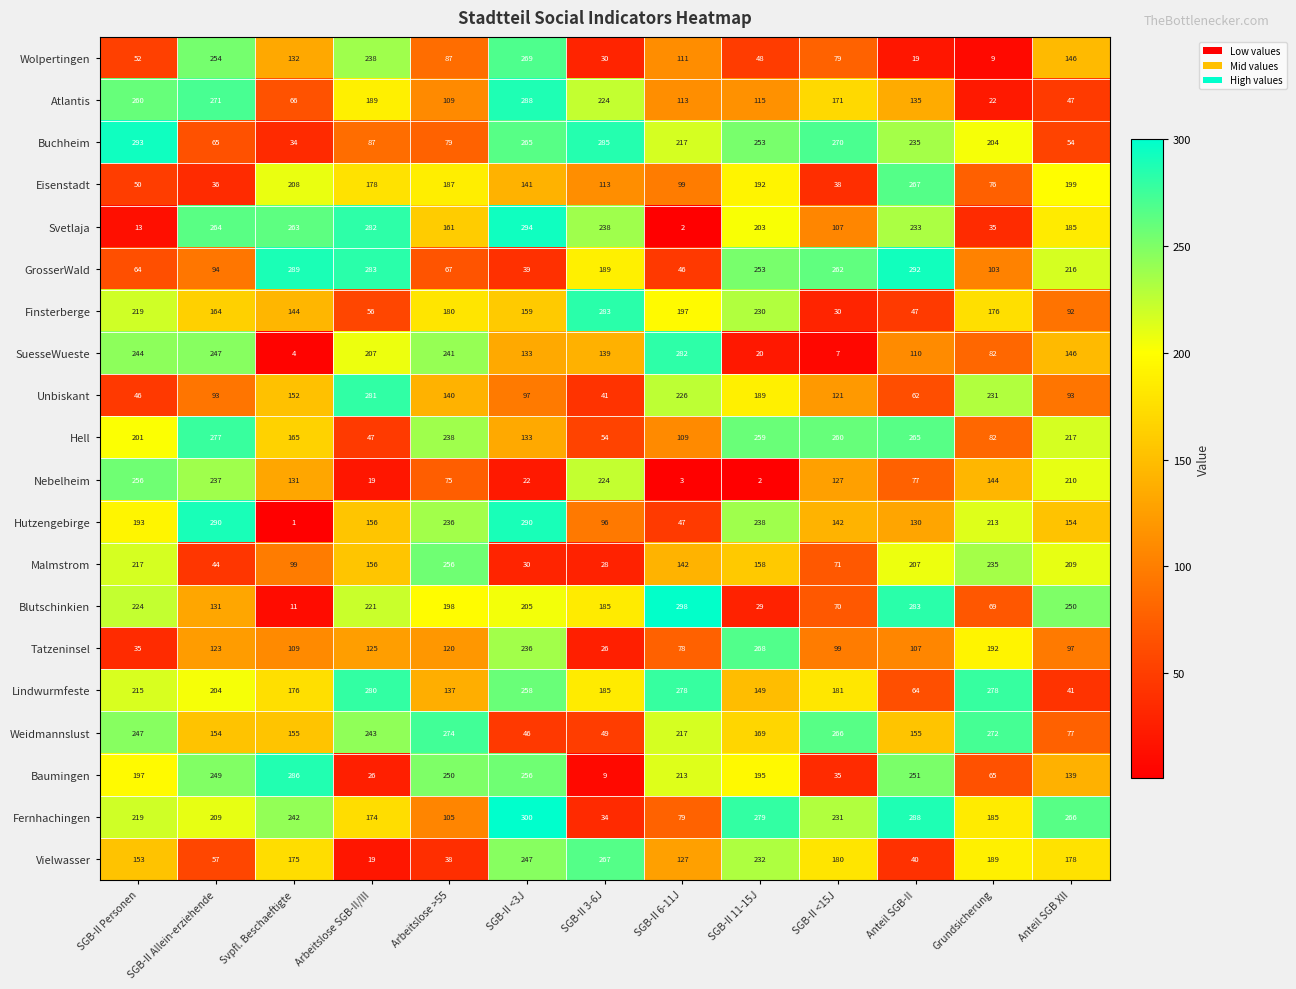

How many data points in Eisenstadt are less than 141?

6